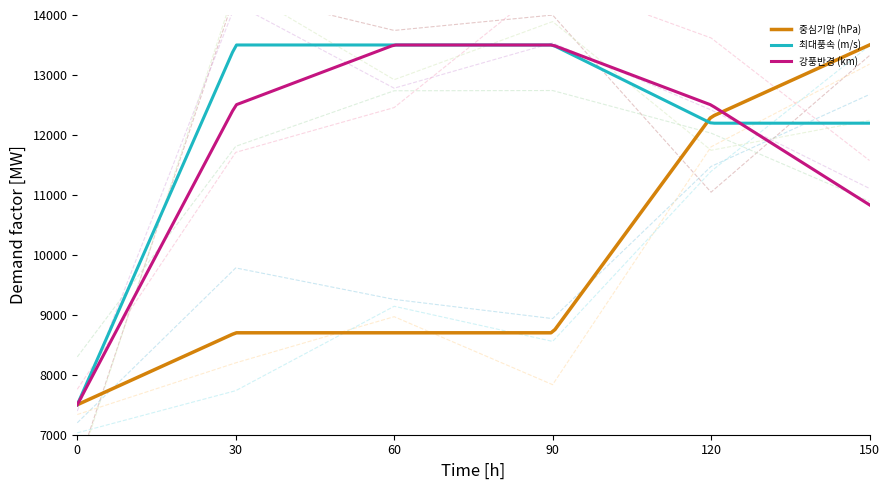

What is the maximum value for 중심기압 (hPa)?

13500.0